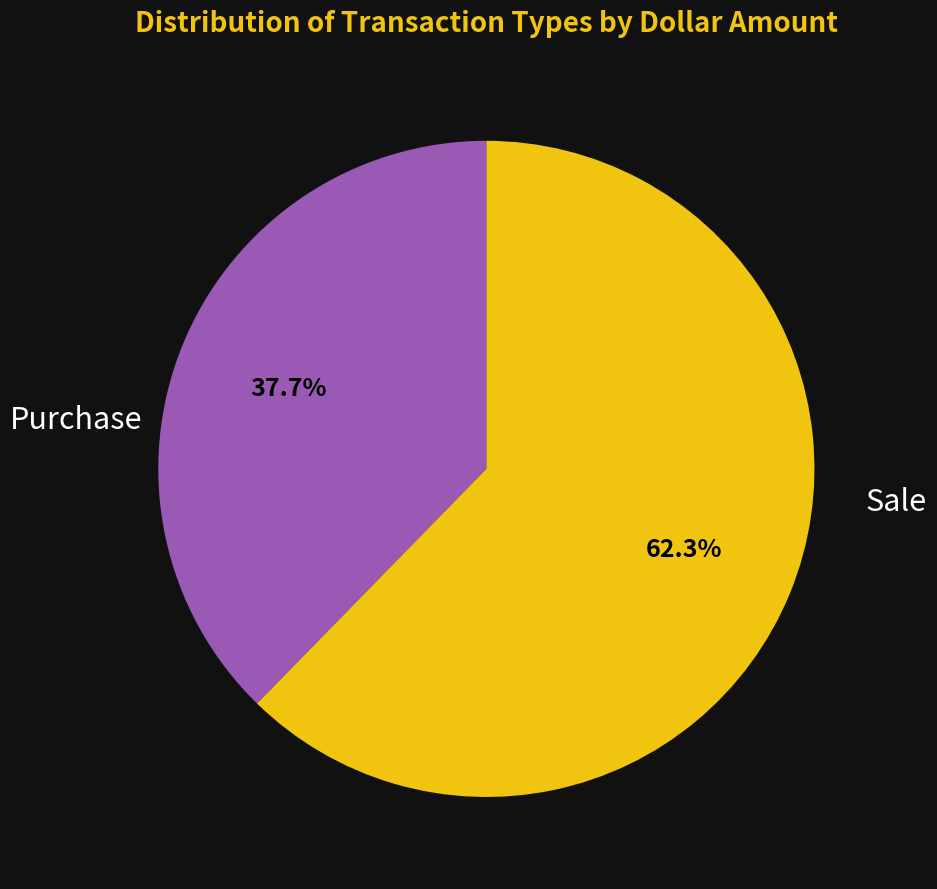

Is there a majority slice in this chart?

Yes